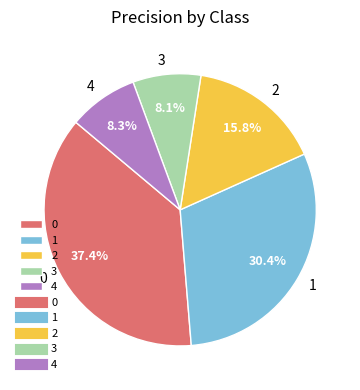

To the nearest percent, what is the combined percentage of 0 and 4?

46%